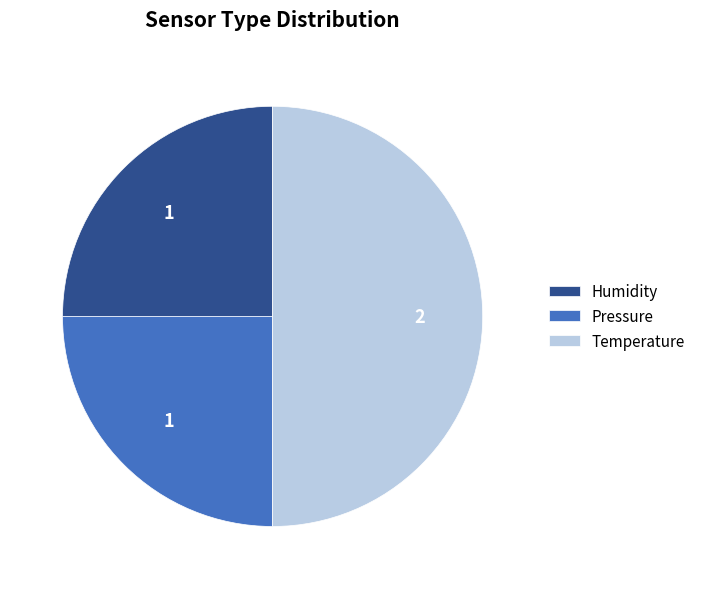

Which slice is the largest?

Temperature